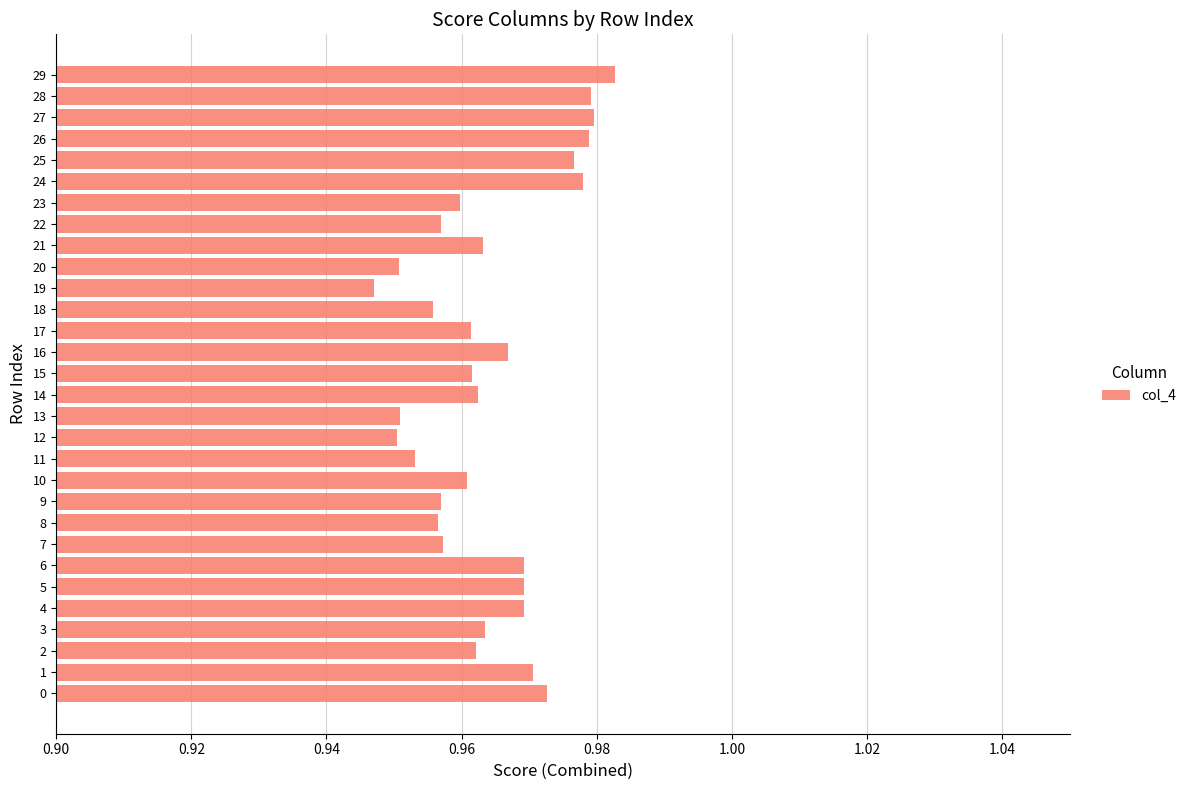

Which has a higher value, 18 or 5?

5